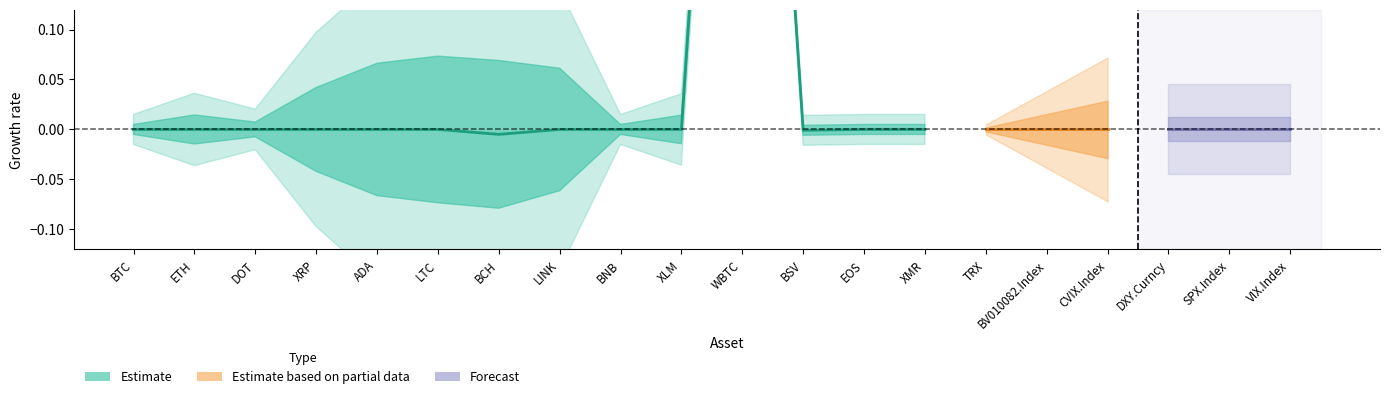

At which label is CVIX.Index closest to 0?

BTC